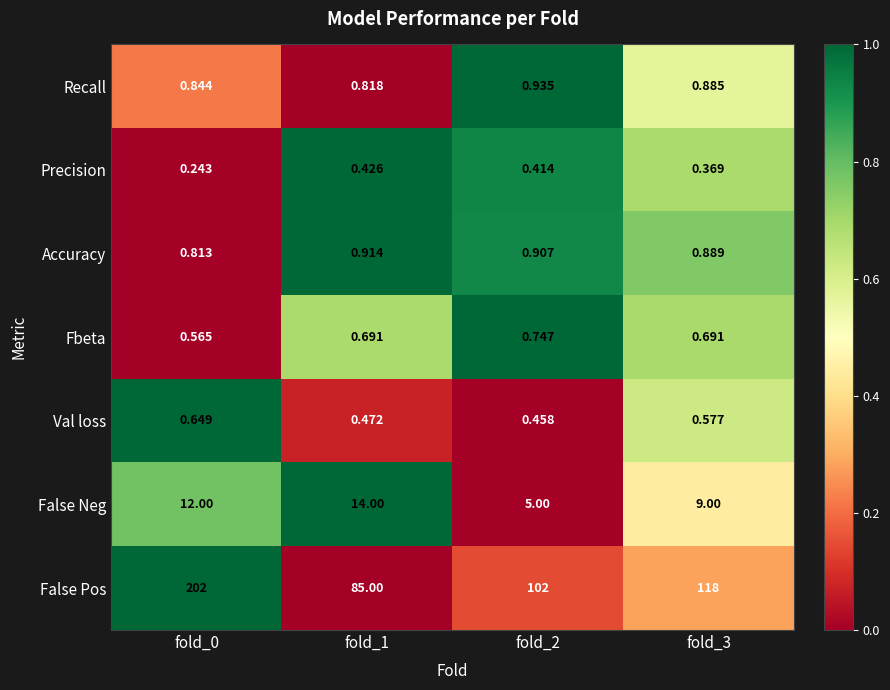

At fold_1, list the series in order from smallest to largest.

Precision, Val loss, Fbeta, Recall, Accuracy, False Neg, False Pos